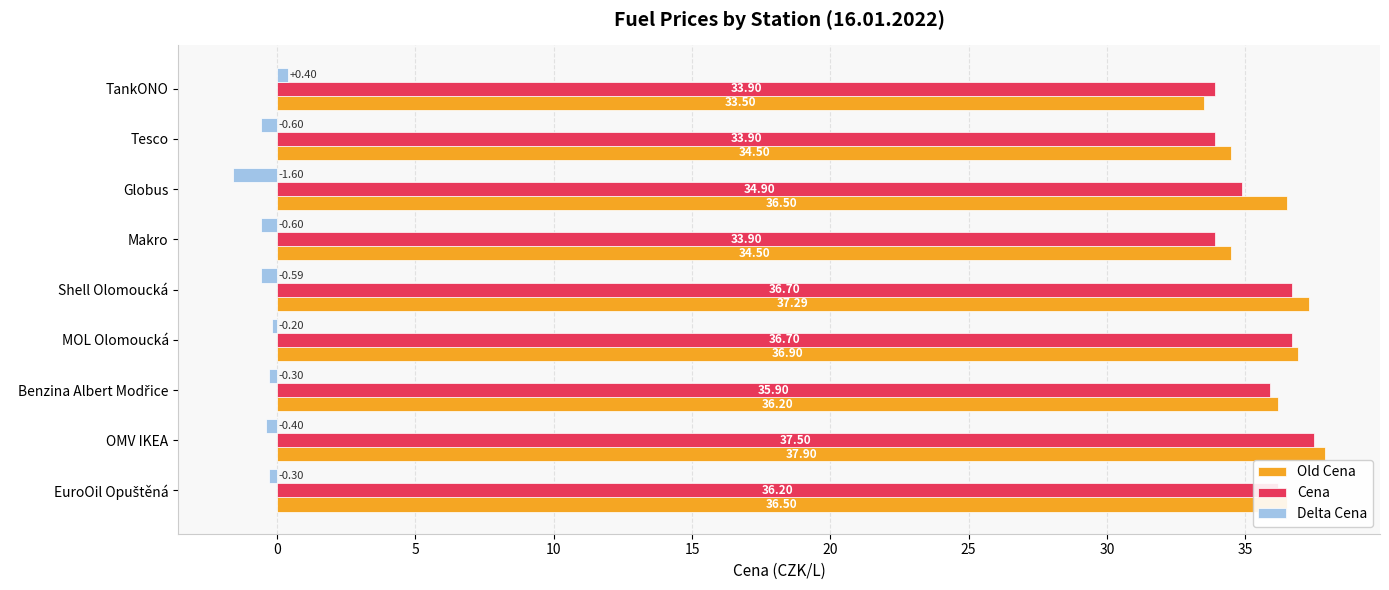

What are all the series names shown in the legend?

Old Cena, Cena, Delta Cena